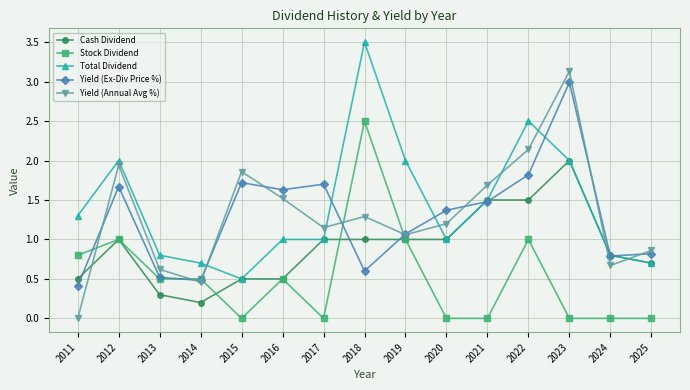

The Yield (Ex-Div Price %) series shows 0.4 at 2011. True or false?

True